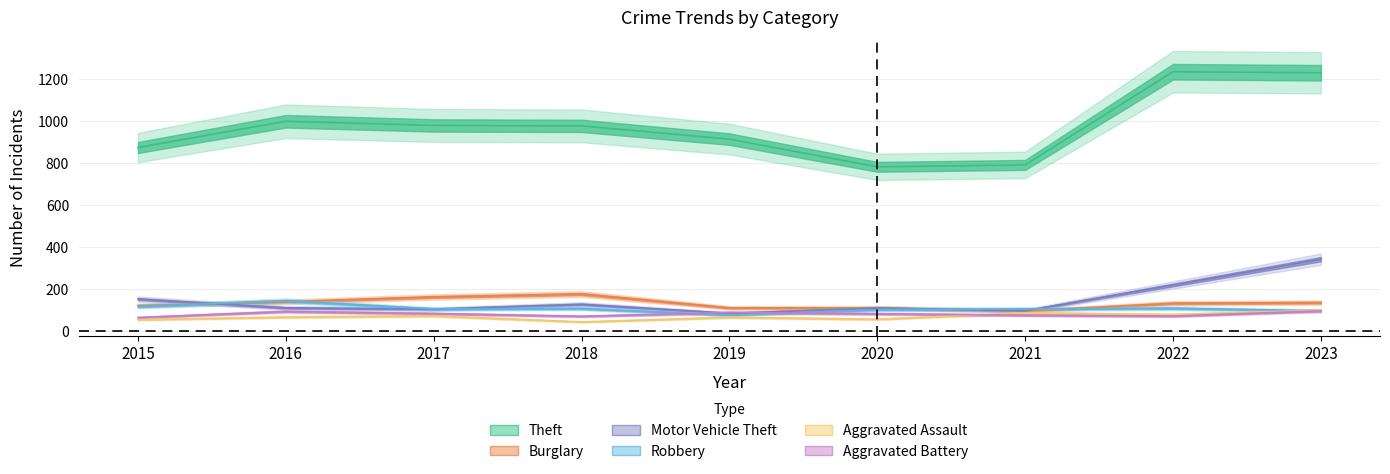

Reading right to left, transcribe all the data shown in this chart.

Theft: 2023=1230	2022=1235	2021=791	2020=782	2019=914	2018=977	2017=979	2016=999	2015=874
Burglary: 2023=135	2022=132	2021=95	2020=110	2019=110	2018=176	2017=162	2016=139	2015=121
Motor Vehicle Theft: 2023=342	2022=219	2021=96	2020=109	2019=84	2018=127	2017=104	2016=110	2015=152
Robbery: 2023=96	2022=108	2021=105	2020=102	2019=75	2018=107	2017=105	2016=144	2015=117
Aggravated Assault: 2023=99	2022=78	2021=86	2020=56	2019=65	2018=43	2017=72	2016=66	2015=54
Aggravated Battery: 2023=96	2022=71	2021=75	2020=82	2019=88	2018=70	2017=83	2016=93	2015=64